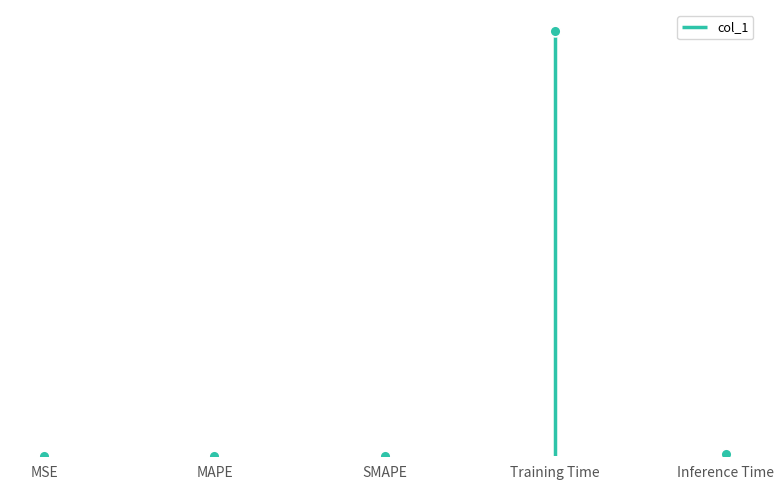

Between Inference Time and SMAPE, which is larger?

Inference Time